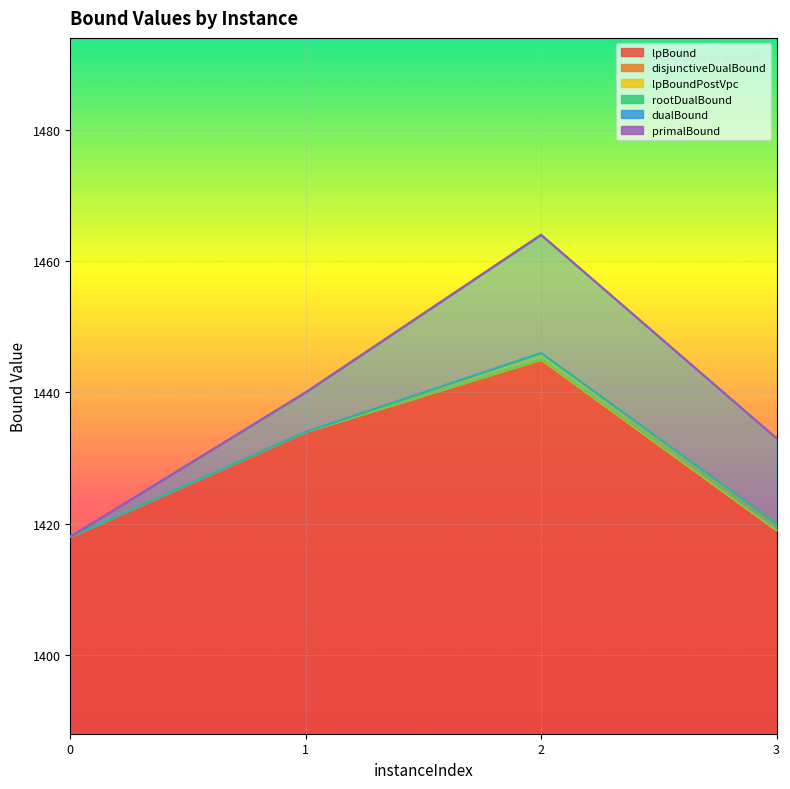

What value does the disjunctiveDualBound series have at 0?

1418.0